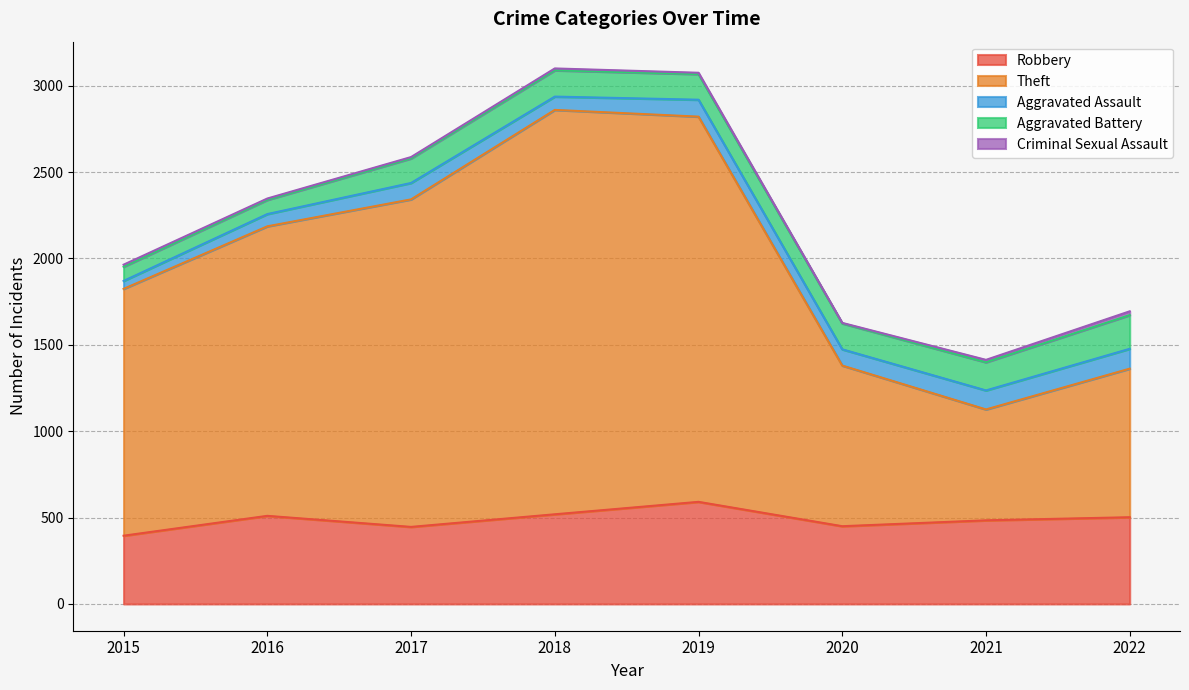

What is the value of the Aggravated Assault point at the 1st from the left?

46